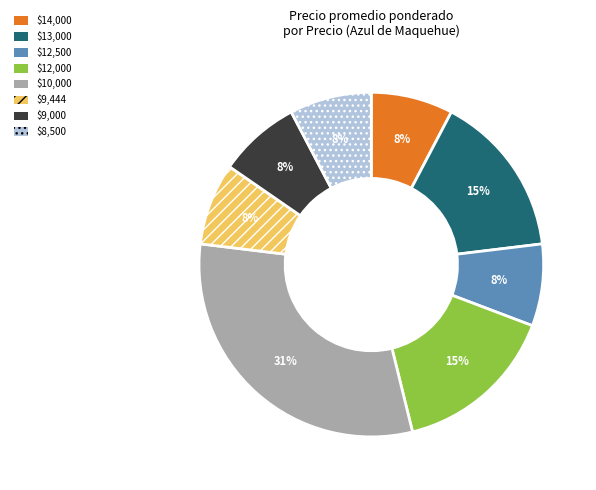

To the nearest percent, what is the average slice percentage?

12%